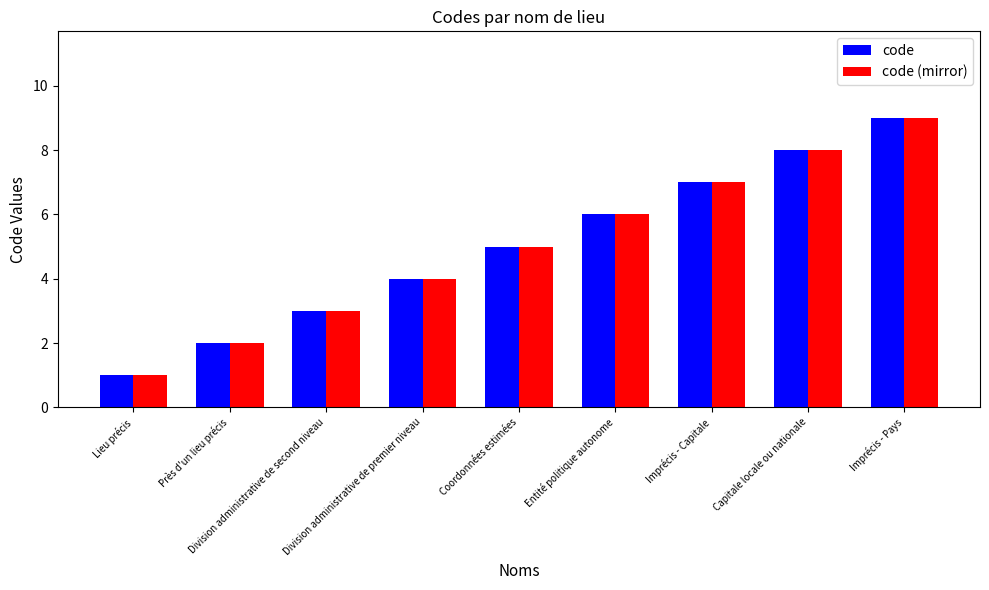

At which category is the sum across all series the highest?

Imprécis - Pays